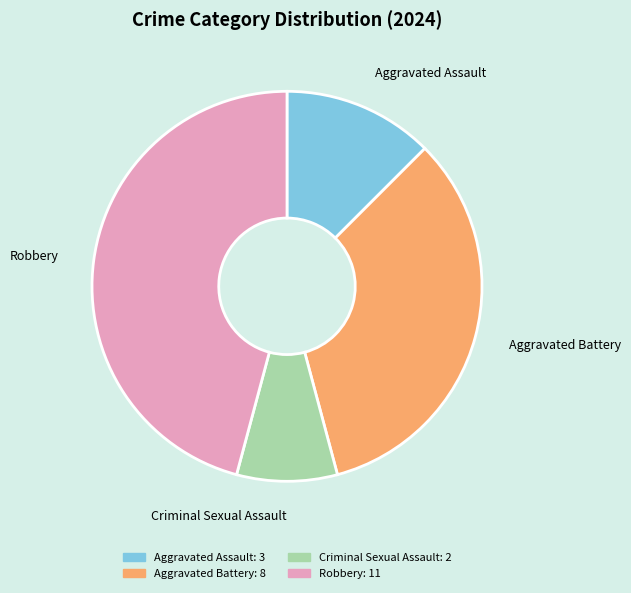

Is it true that Robbery is 53% of the pie?

False